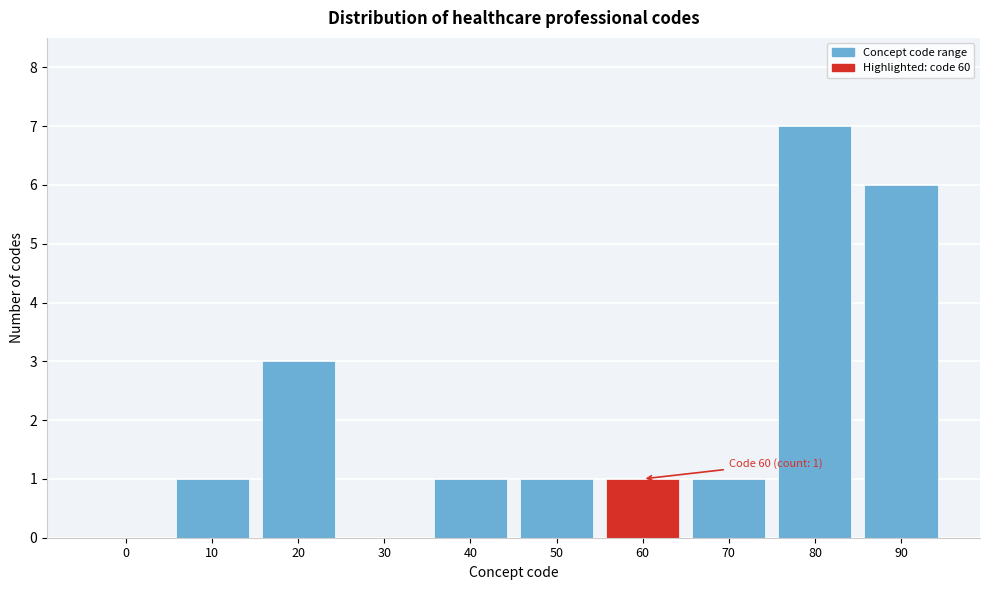

Reading left to right, extract all data points from this chart.

0=0	10=1	20=3	30=0	40=1	50=1	60=1	70=1	80=7	90=6